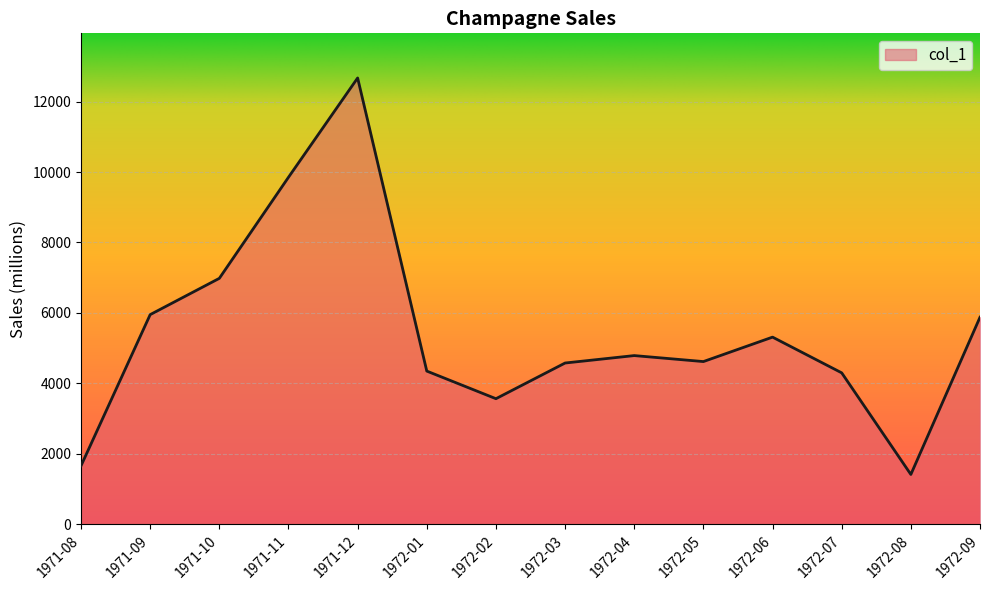

What is the difference between the maximum and minimum values?

11257